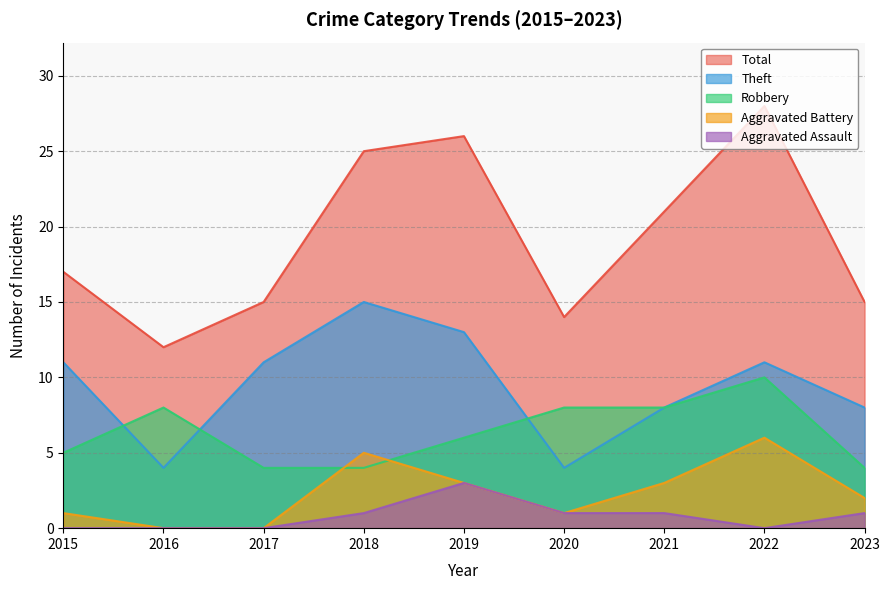

Which series has the largest total across all categories?

Total